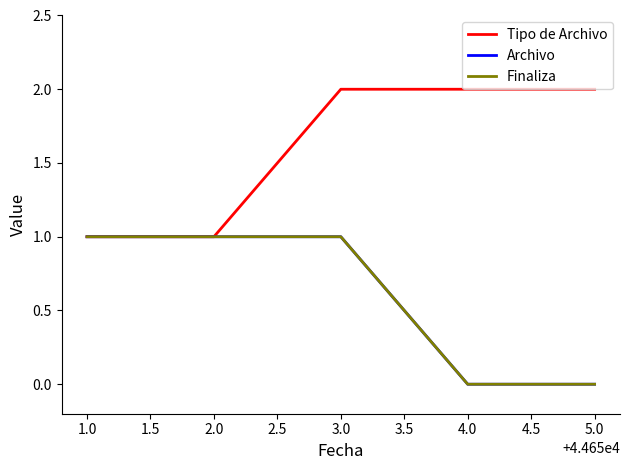

Is this an area chart (filled region under the line)?

No